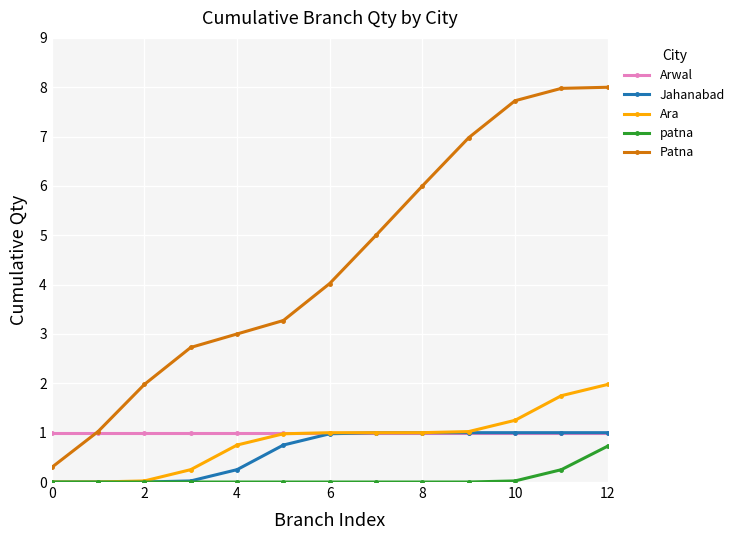

True or false: Patna has more than 2 interior local peaks.

False